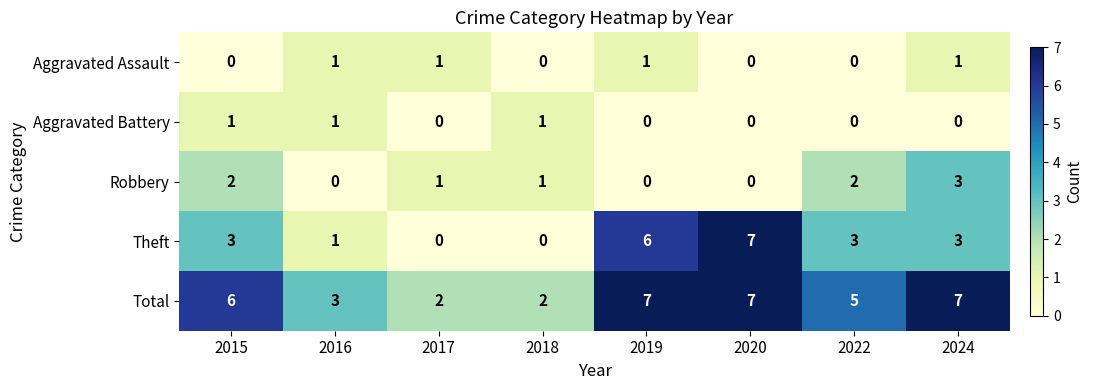

What is the highest value of the Theft series?

7